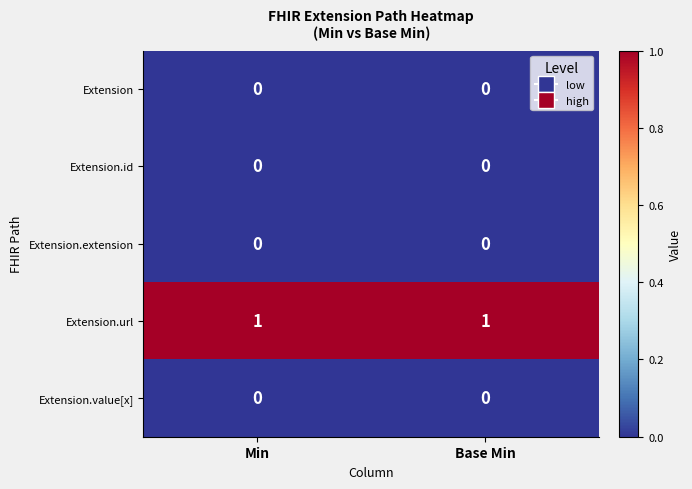

Reading left to right, what are all the values shown in this chart?

Extension: 0	0
Extension.id: 0	0
Extension.extension: 0	0
Extension.url: 1	1
Extension.value[x]: 0	0